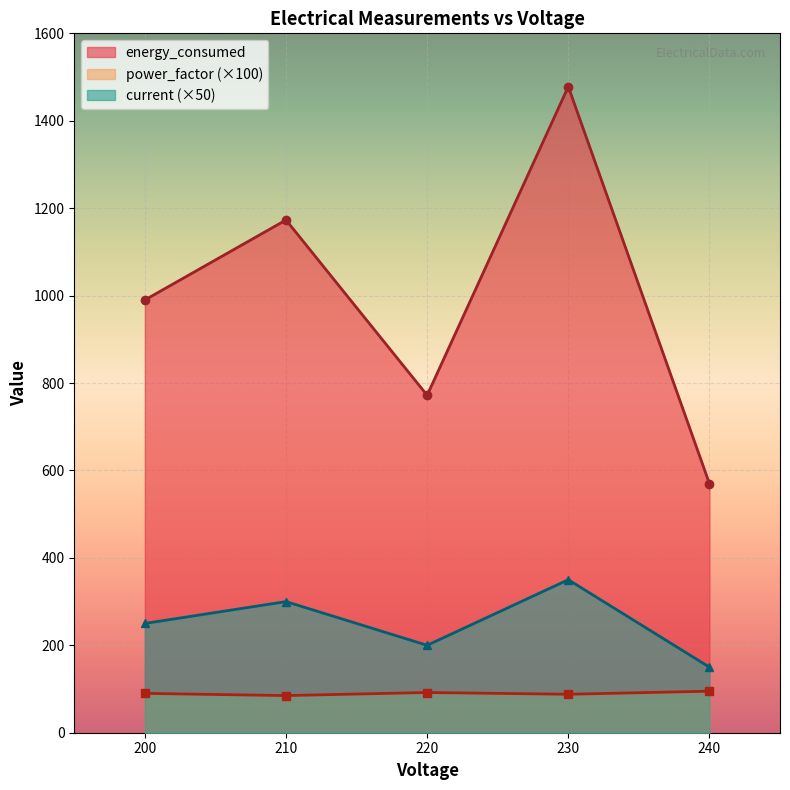

How many categories are shown in the chart?

5